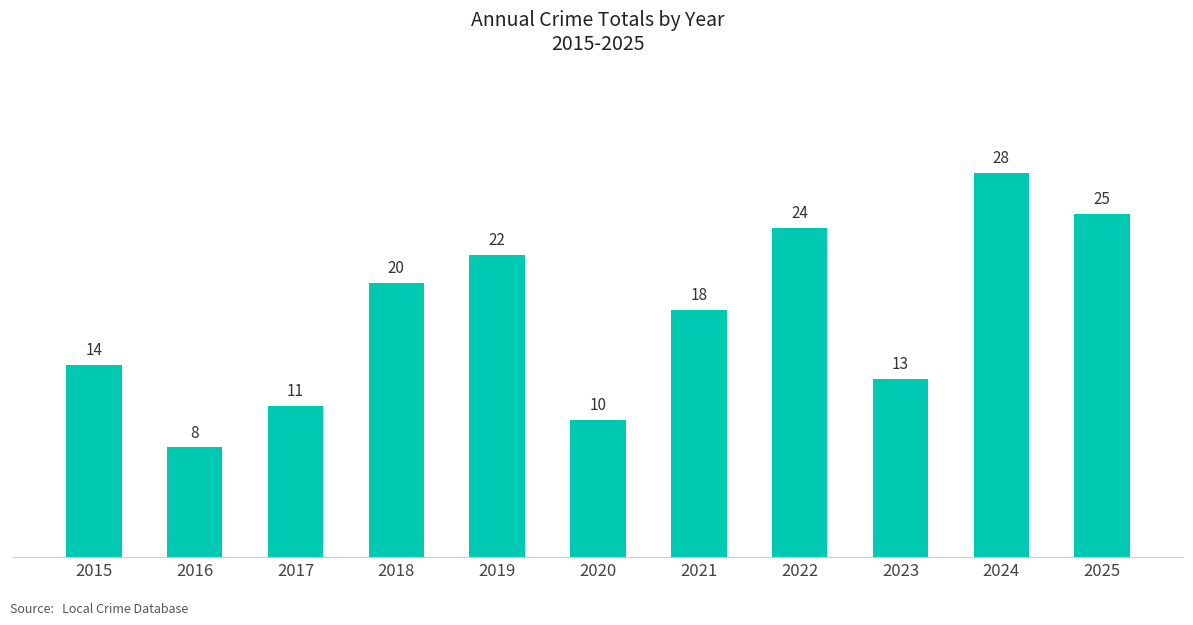

Is it true that the value at 2016 is 2?

False